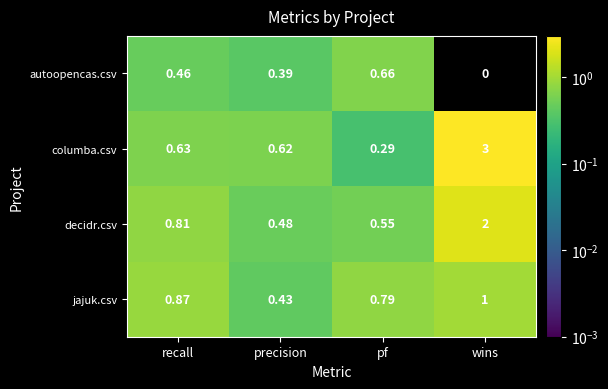

At which label does jajuk.csv reach its minimum?

precision